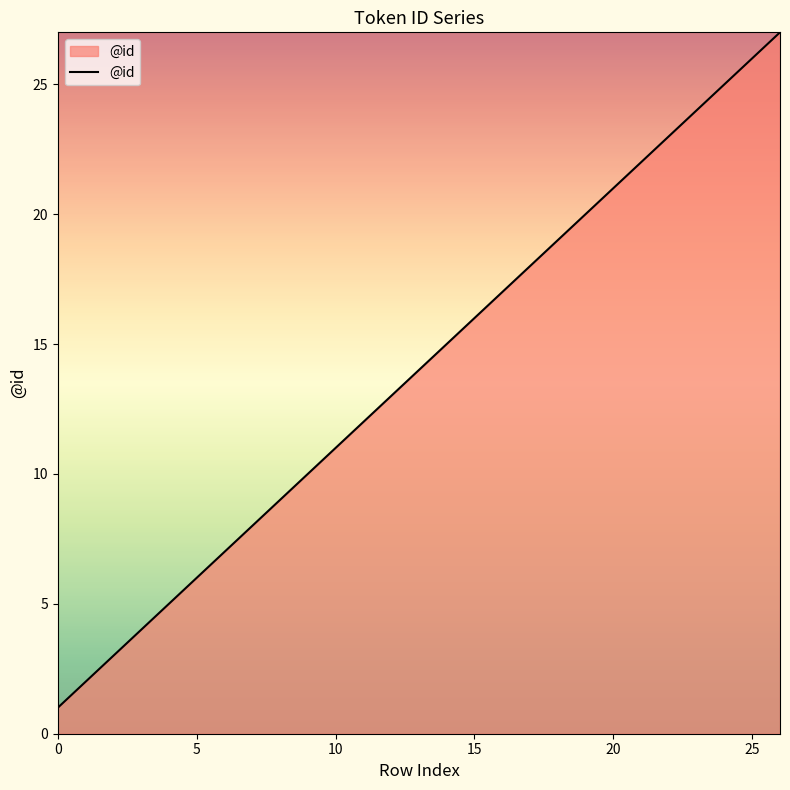

What is the maximum value shown in the chart?

27